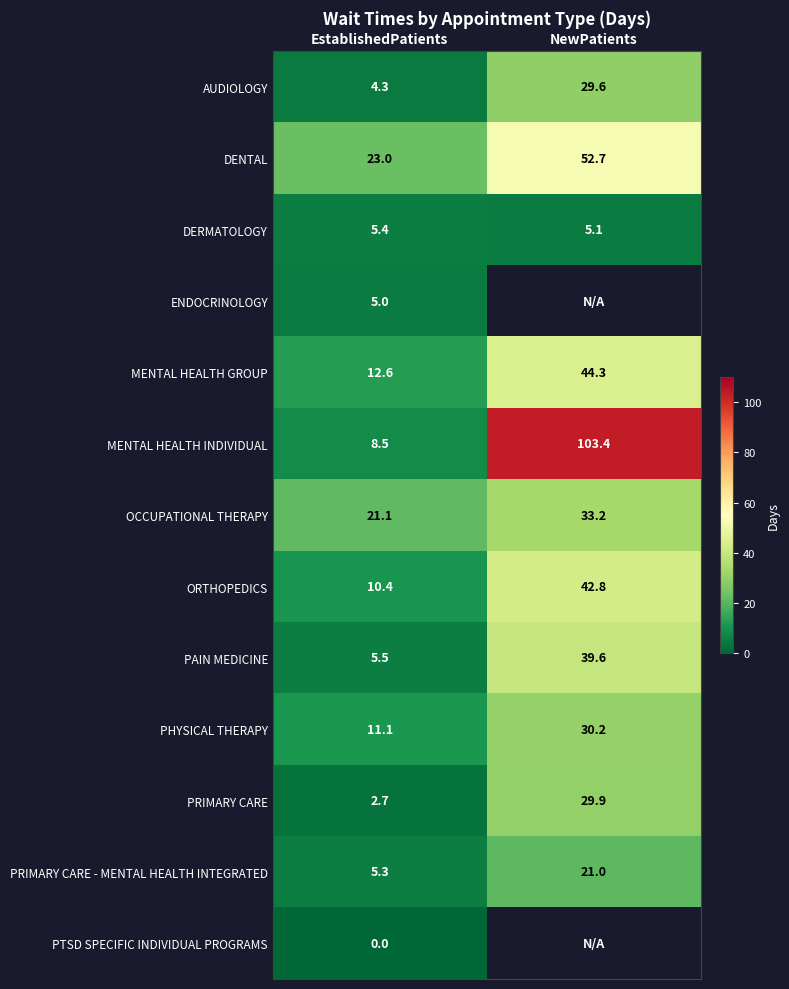

At which label is AUDIOLOGY closest to 16?

EstablishedPatients